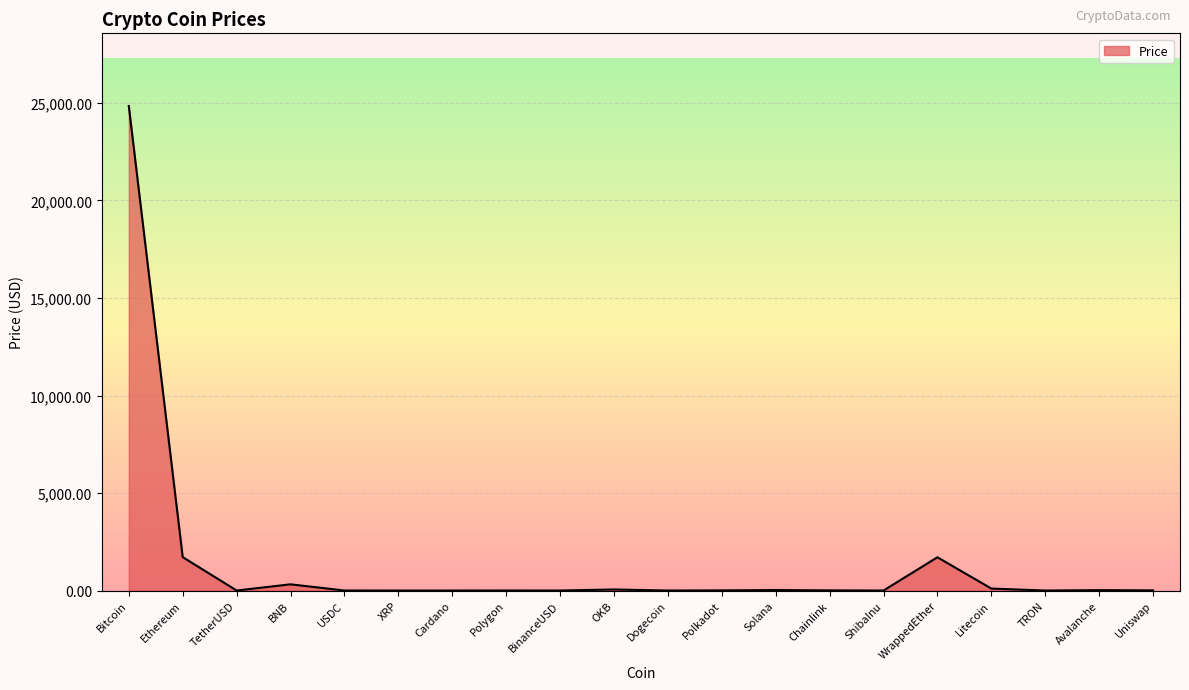

What position from the left is USDC?

5